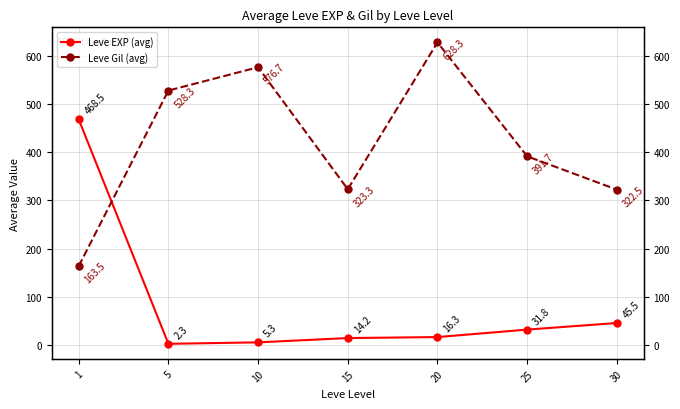

Rank the series by their average value, from highest to lowest.

Leve Gil (avg), Leve EXP (avg)